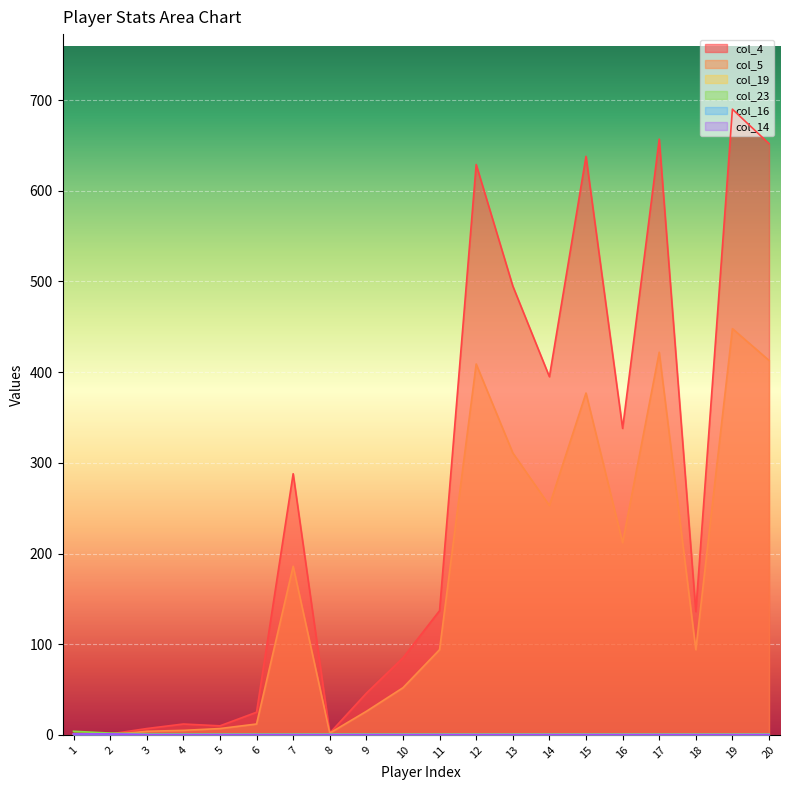

Is it true that col_23 equals 0.4 at 8?

False